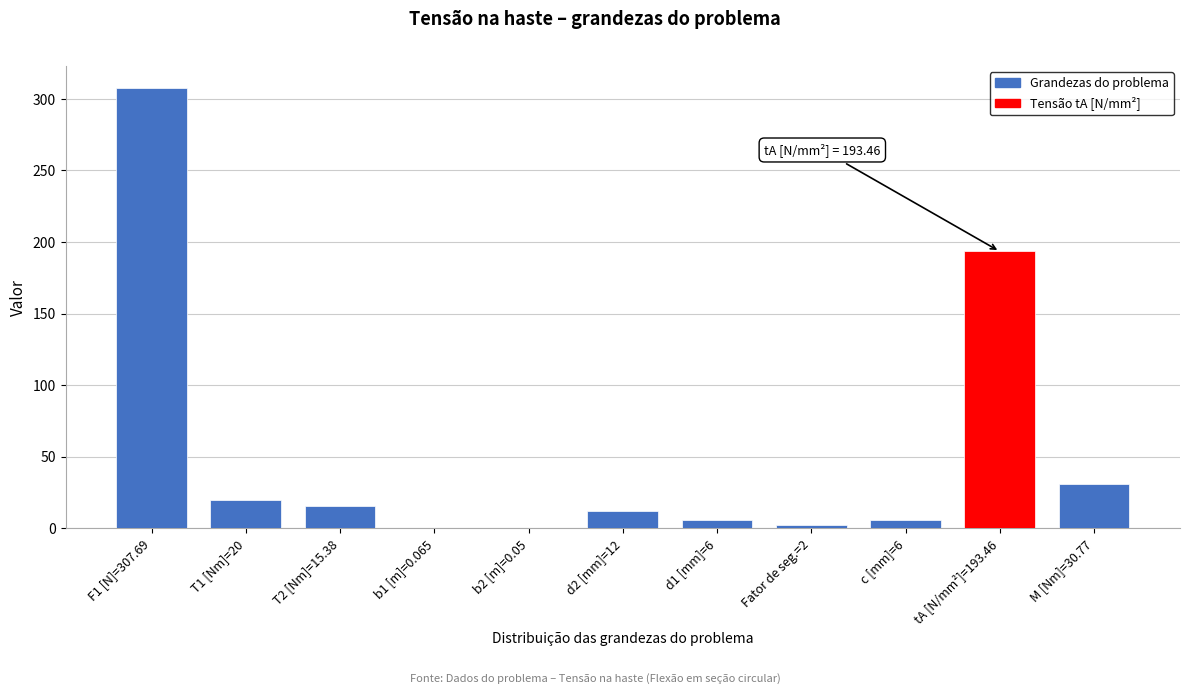

Reading right to left, list all the values displayed in this chart.

M [Nm]=30.77=30.8	tA [N/mm²]=193.46=193.5	c [mm]=6=6.0	Fator de seg.=2=2.0	d1 [mm]=6=6.0	d2 [mm]=12=12.0	b2 [m]=0.05=0.1	b1 [m]=0.065=0.1	T2 [Nm]=15.38=15.4	T1 [Nm]=20=20.0	F1 [N]=307.69=307.7